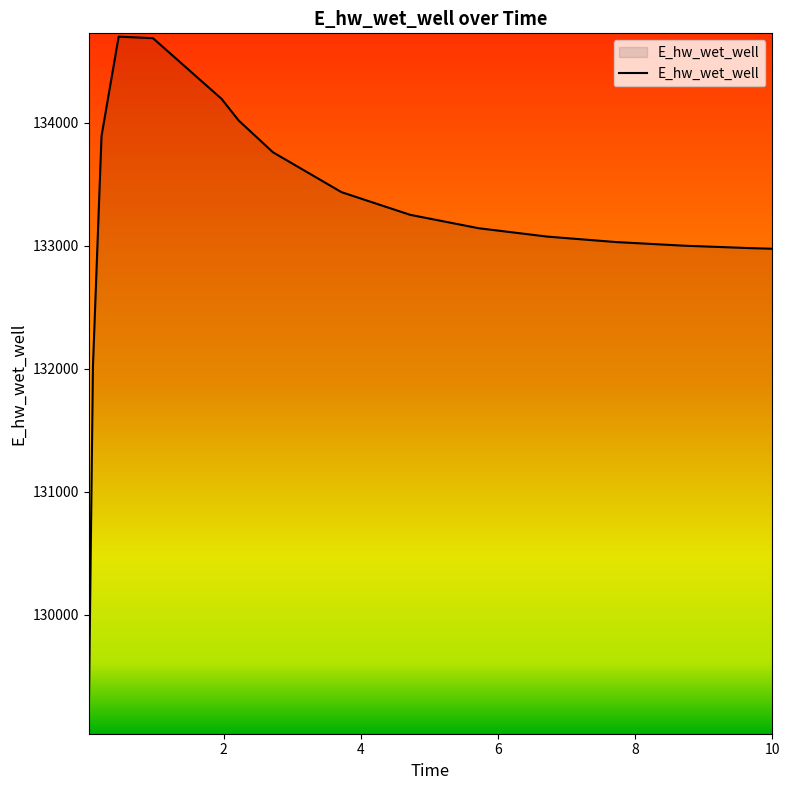

What is the greatest value displayed?

134700.7